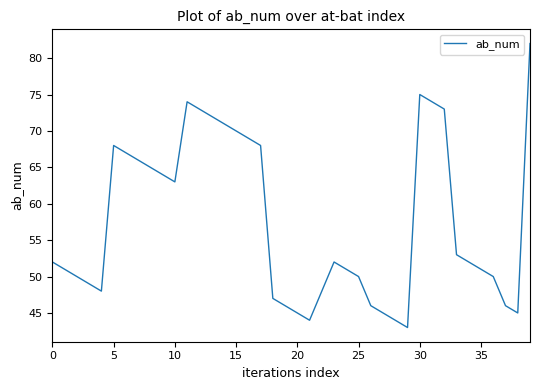

What is the difference between the maximum and second lowest values?

38